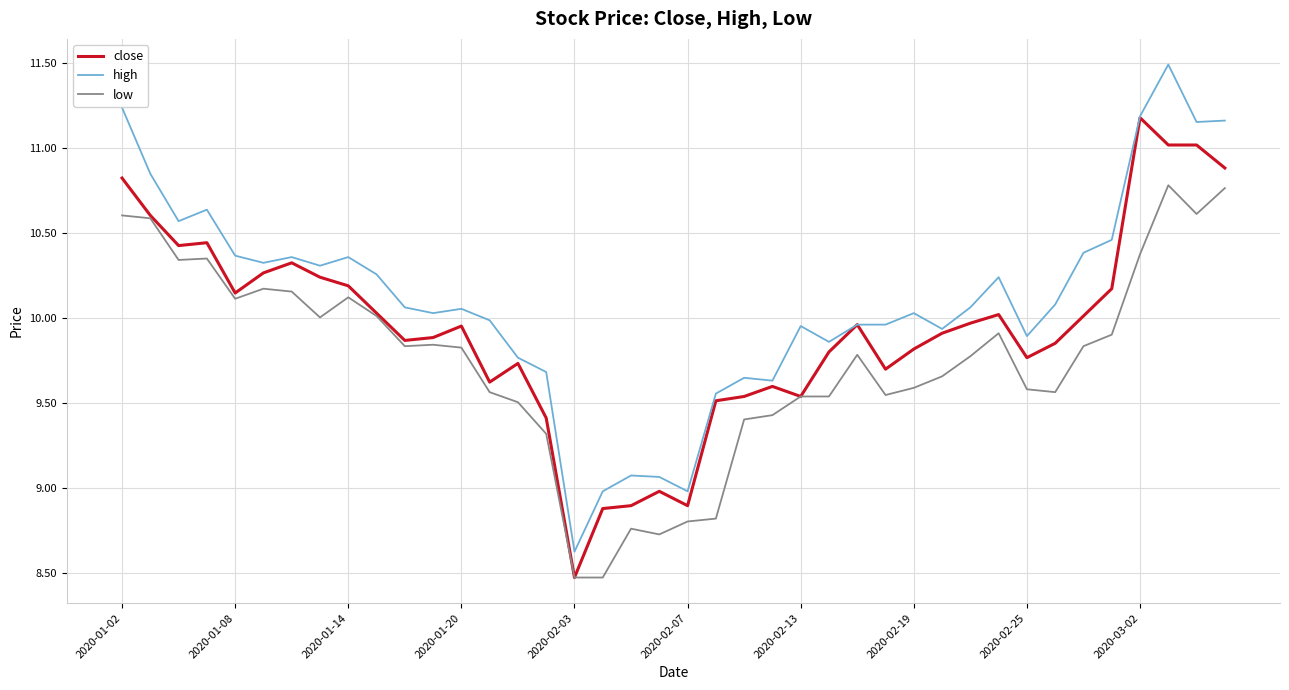

What is the minimum value shown in the chart?

8.5